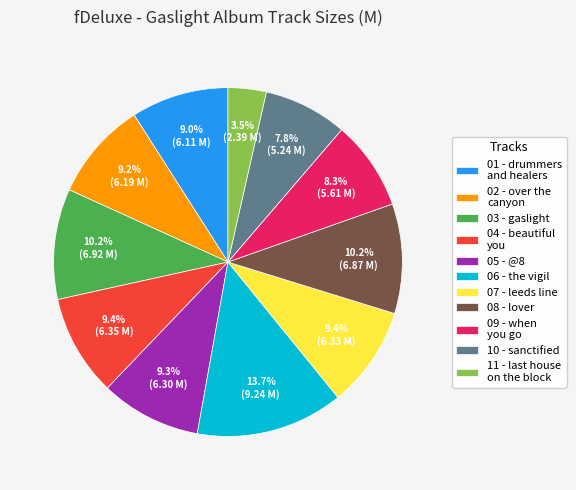

Do 09 - when you go and 04 - beautiful you together represent more than half of the pie?

No